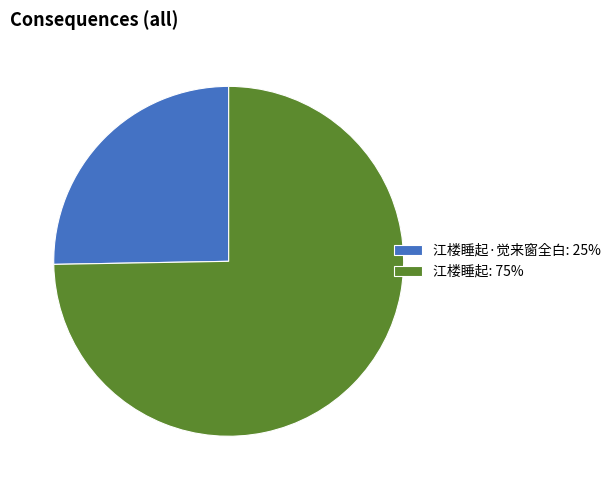

Between 江楼睡起·觉来窗全白: 25% and 江楼睡起: 75%, which is larger?

江楼睡起: 75%